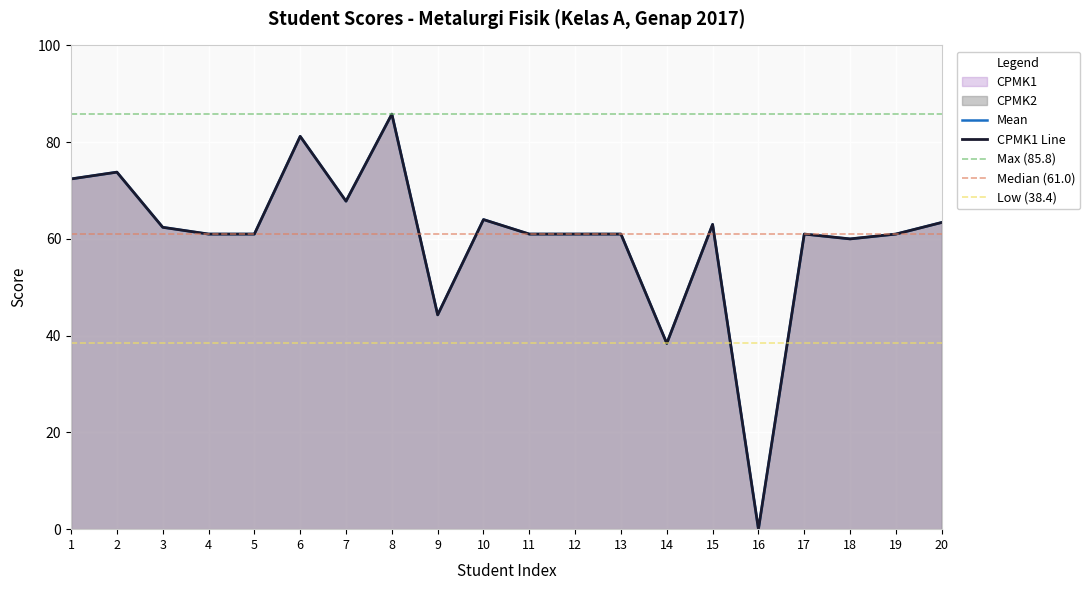

What is the sum of all CPMK1 values?

1203.5